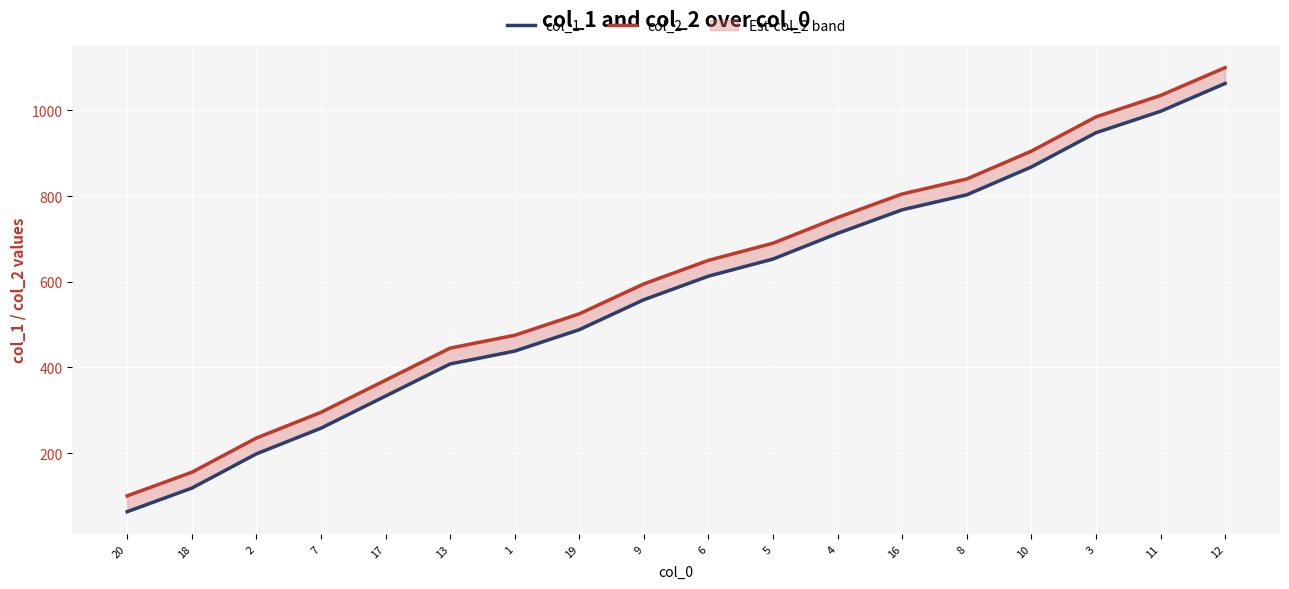

At which category is the sum across all series the highest?

12